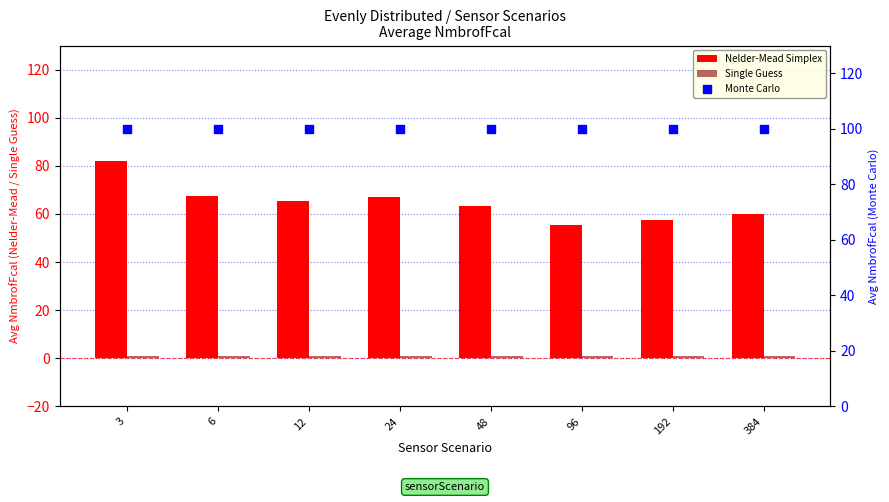

What are all the series names shown in the legend?

Nelder-Mead Simplex, Single Guess, Monte Carlo